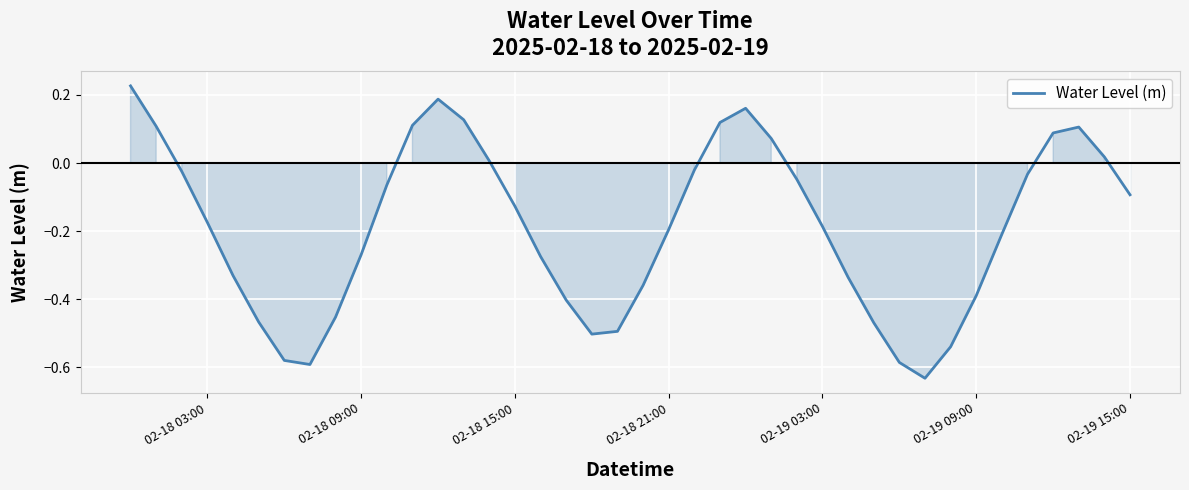

Count the number of values greater than 0.

12